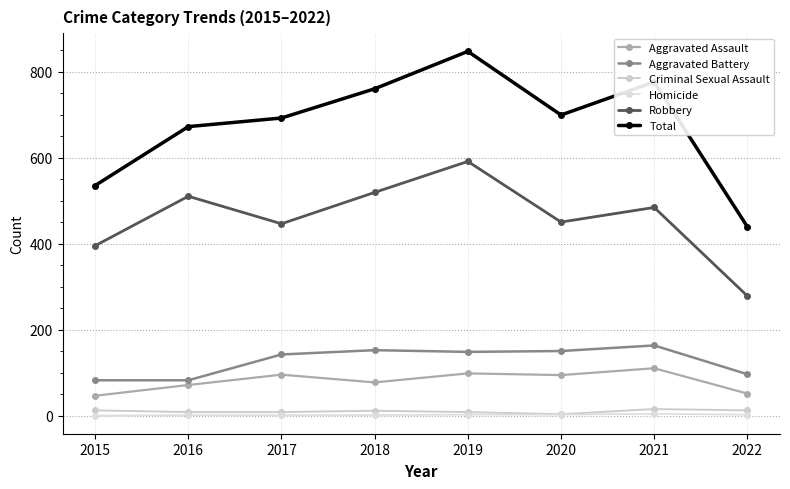

What is the value of the Total point at the 2nd from the left?

672